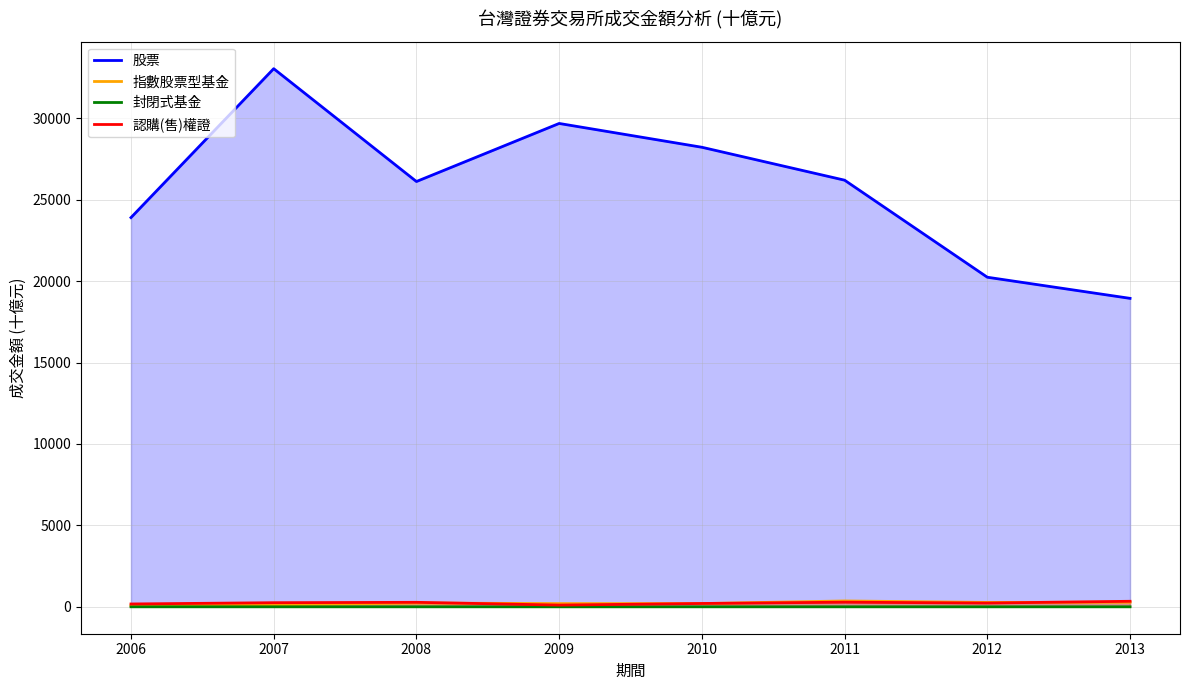

What is the sum of the 認購(售)權證 values at 2006 and 2012?

406.4